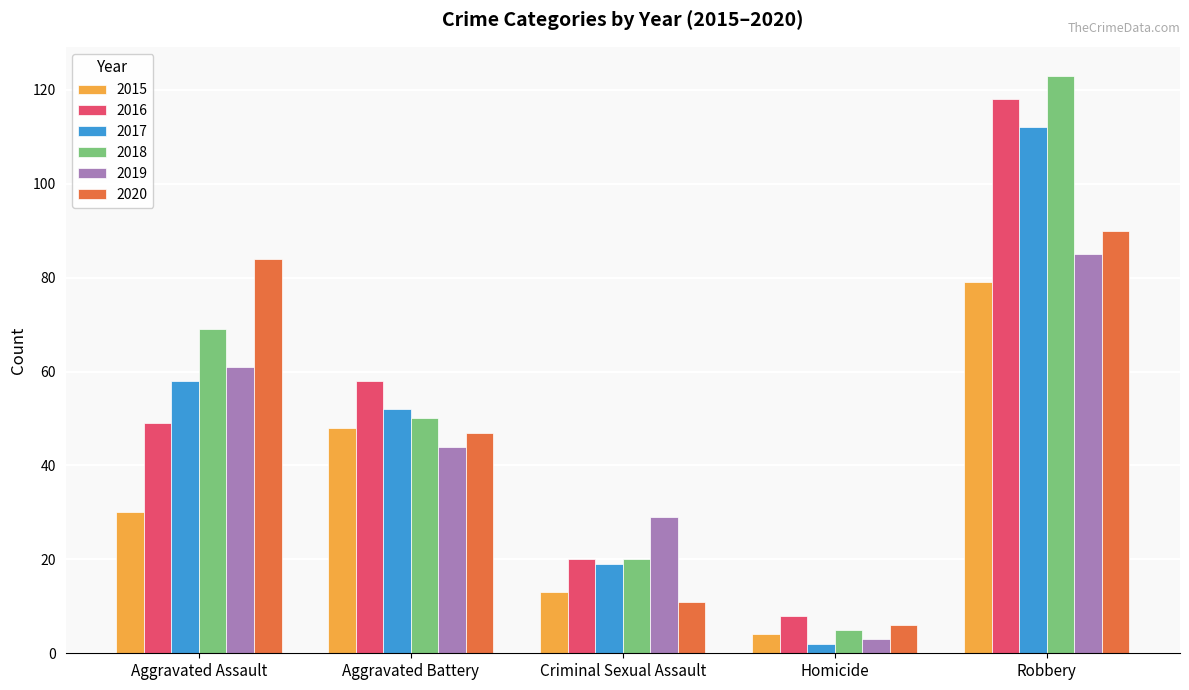

Count the number of data series in this chart.

6